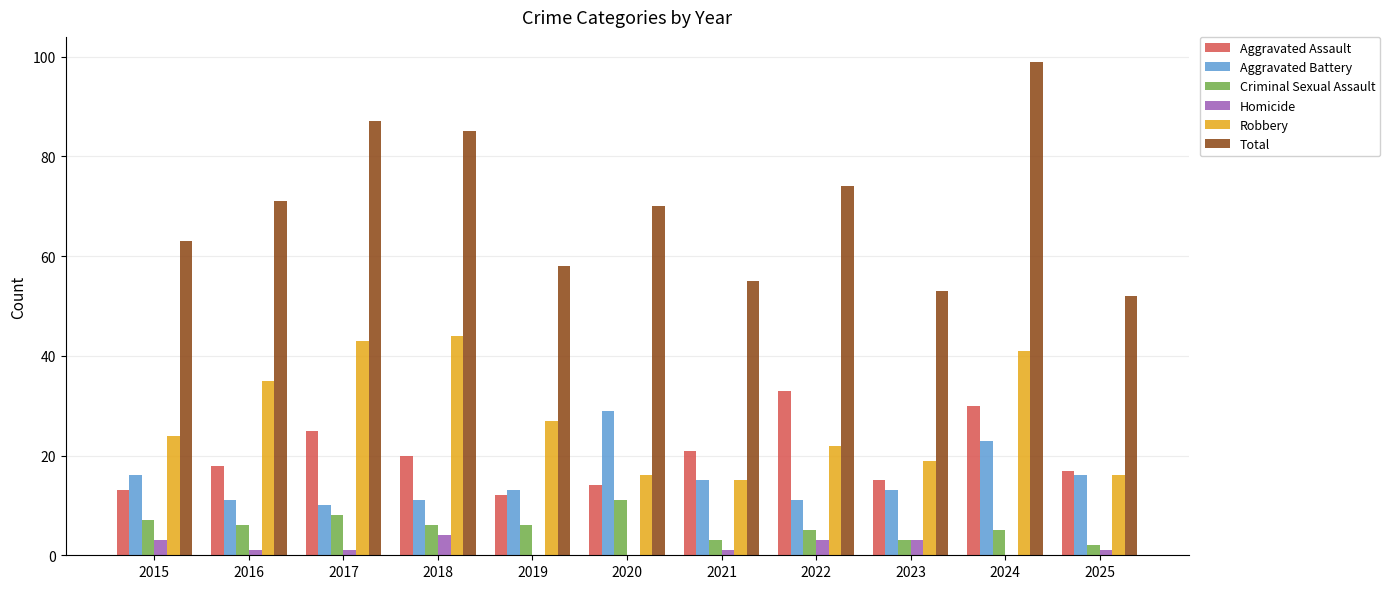

Reading left to right, extract all data points from this chart.

Aggravated Assault: 13	18	25	20	12	14	21	33	15	30	17
Aggravated Battery: 16	11	10	11	13	29	15	11	13	23	16
Criminal Sexual Assault: 7	6	8	6	6	11	3	5	3	5	2
Homicide: 3	1	1	4	0	0	1	3	3	0	1
Robbery: 24	35	43	44	27	16	15	22	19	41	16
Total: 63	71	87	85	58	70	55	74	53	99	52